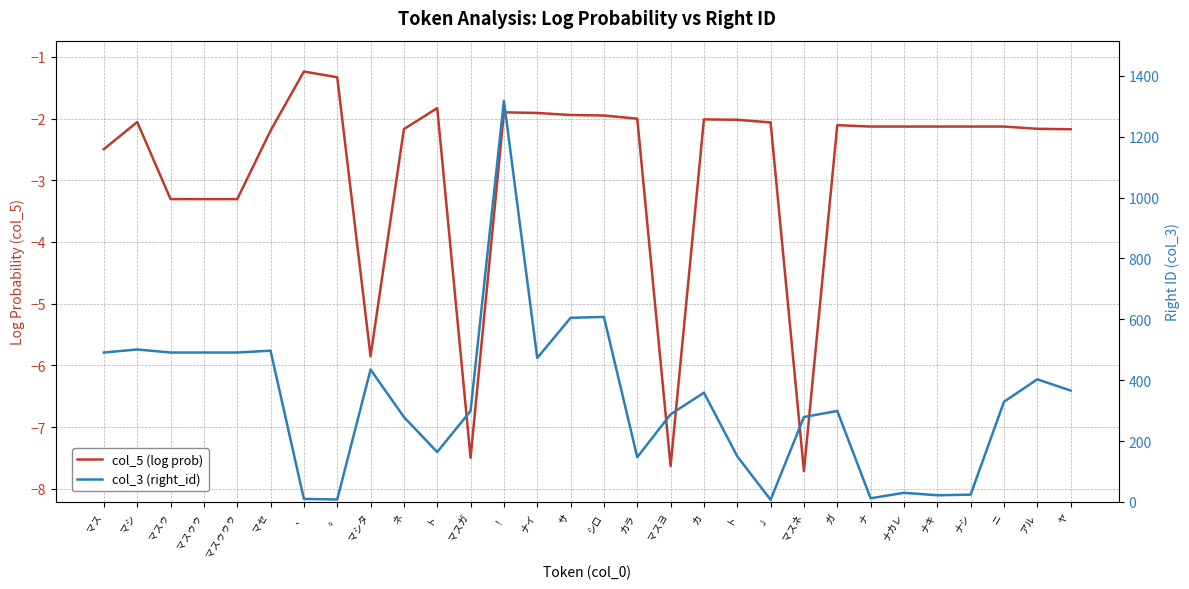

Rank the series by their average value, from highest to lowest.

col_3 (right_id), col_5 (log prob)